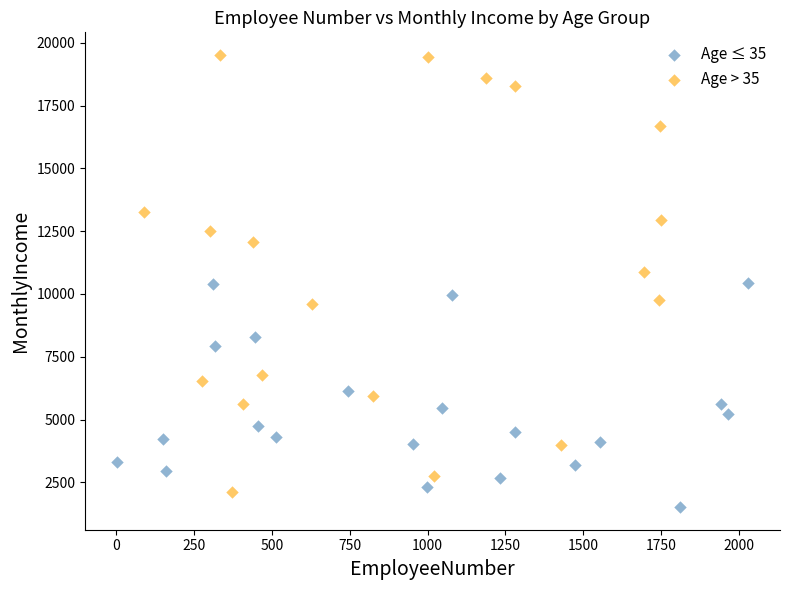

Which series reaches the maximum Y coordinate?

Age > 35